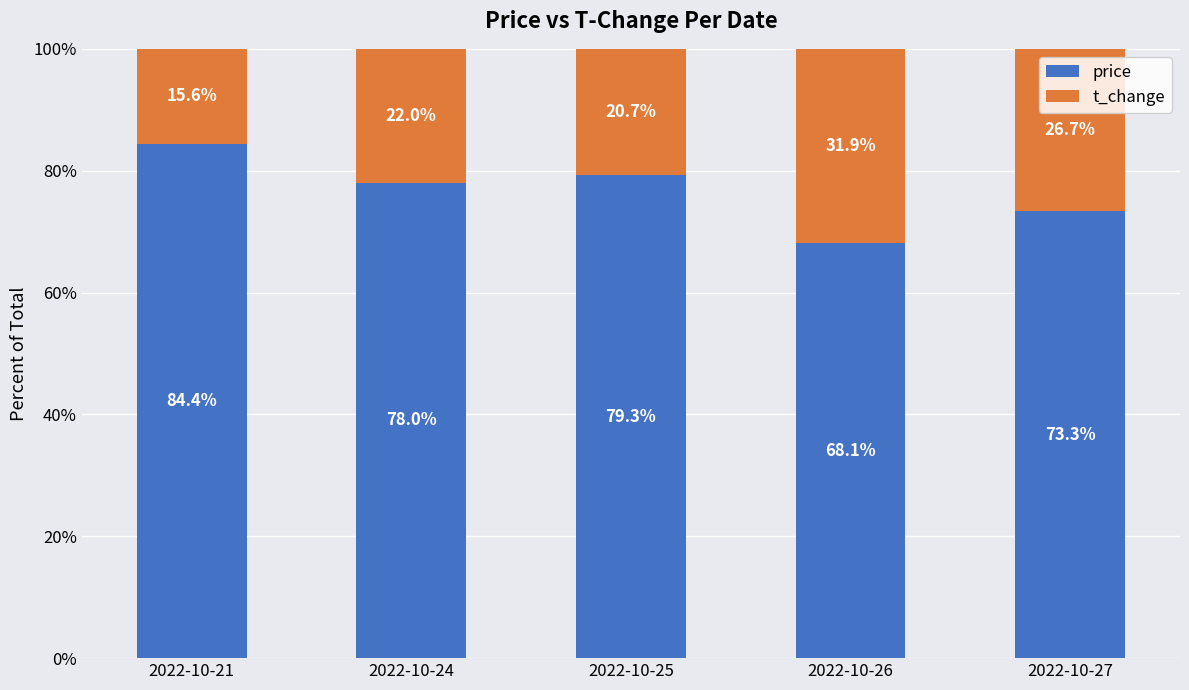

What is the difference between the maximum and second lowest values in the price series?

11.1